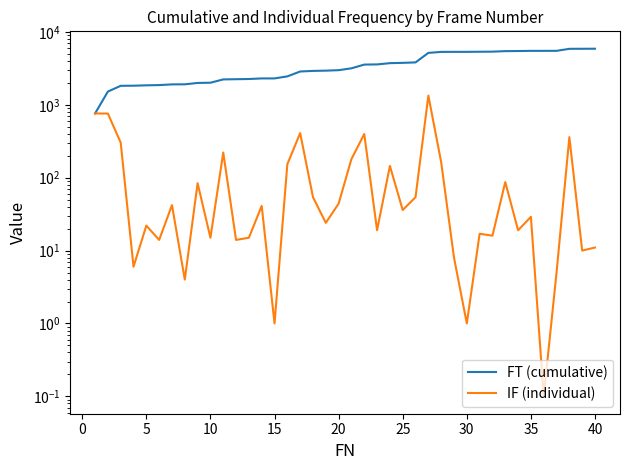

Which series has the largest total across all categories?

FT (cumulative)